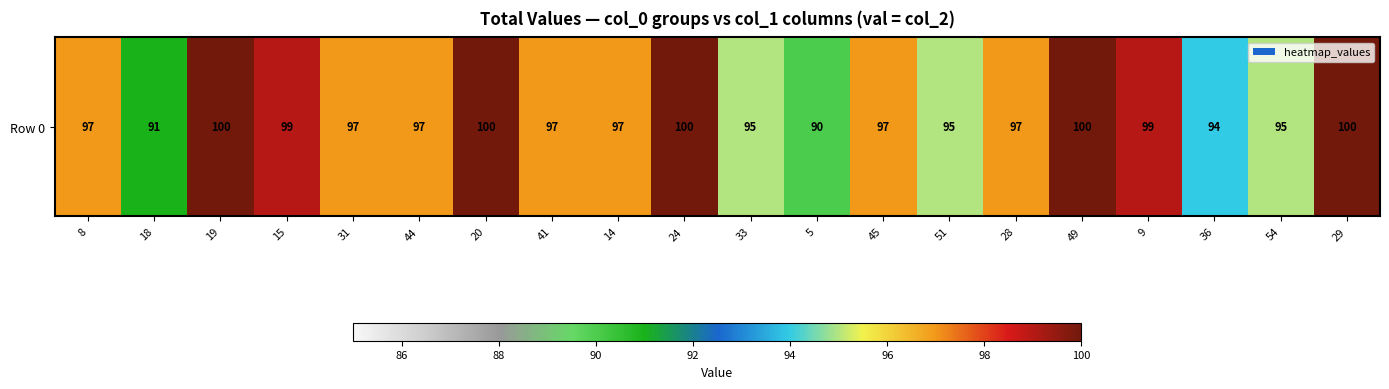

True or false: the data shows 28 at 20.

False